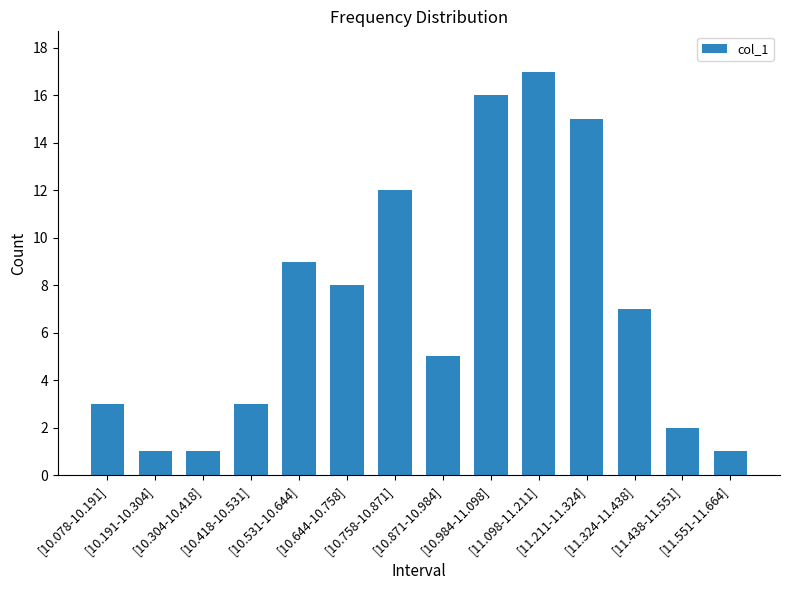

The value at [10.191-10.304] is 2. True or false?

False